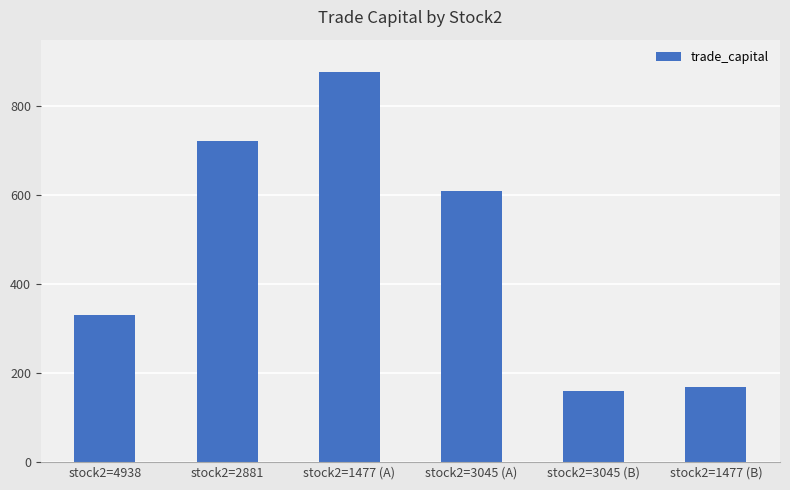

Which label corresponds to the largest value in the chart?

stock2=1477 (A)